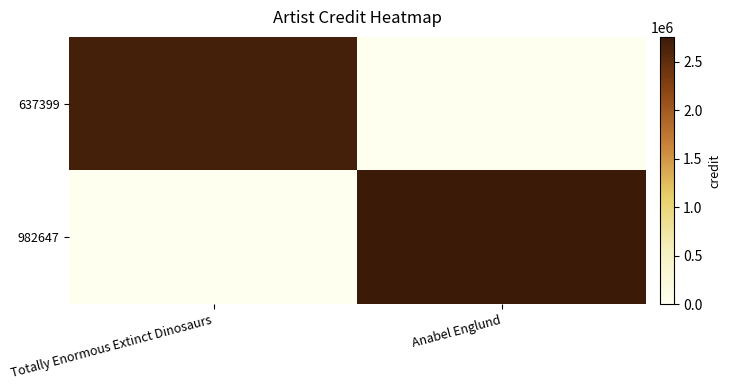

Which series changed the most between Totally Enormous Extinct Dinosaurs and Anabel Englund?

982647